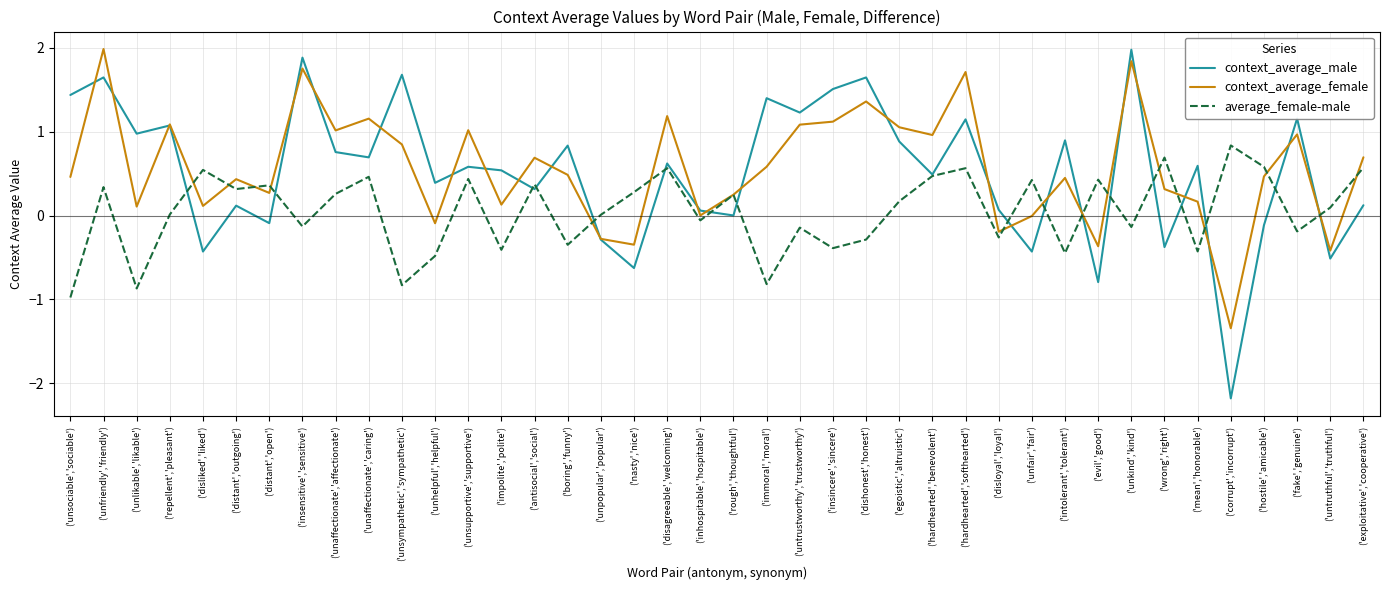

What position from the left is ('egoistic','altruistic')?

26